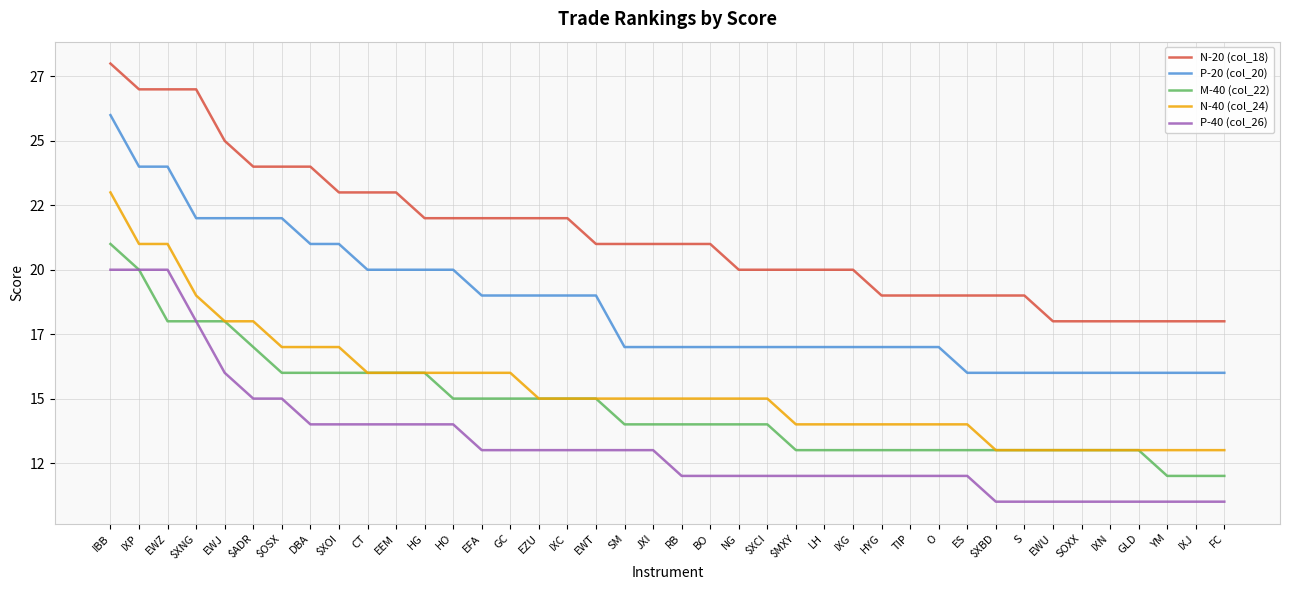

True or false: N-40 (col_24) has a value of 14 at HYG.

True